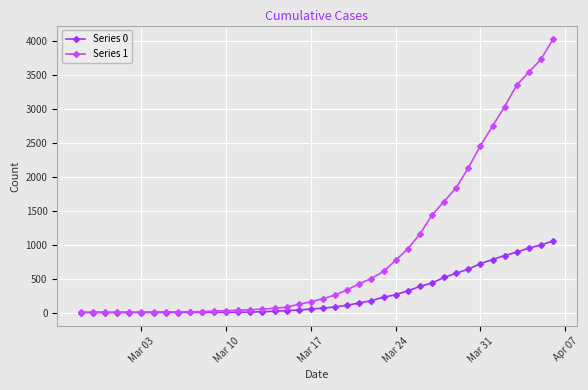

Rank the series by their maximum value, from lowest to highest.

Series 0, Series 1